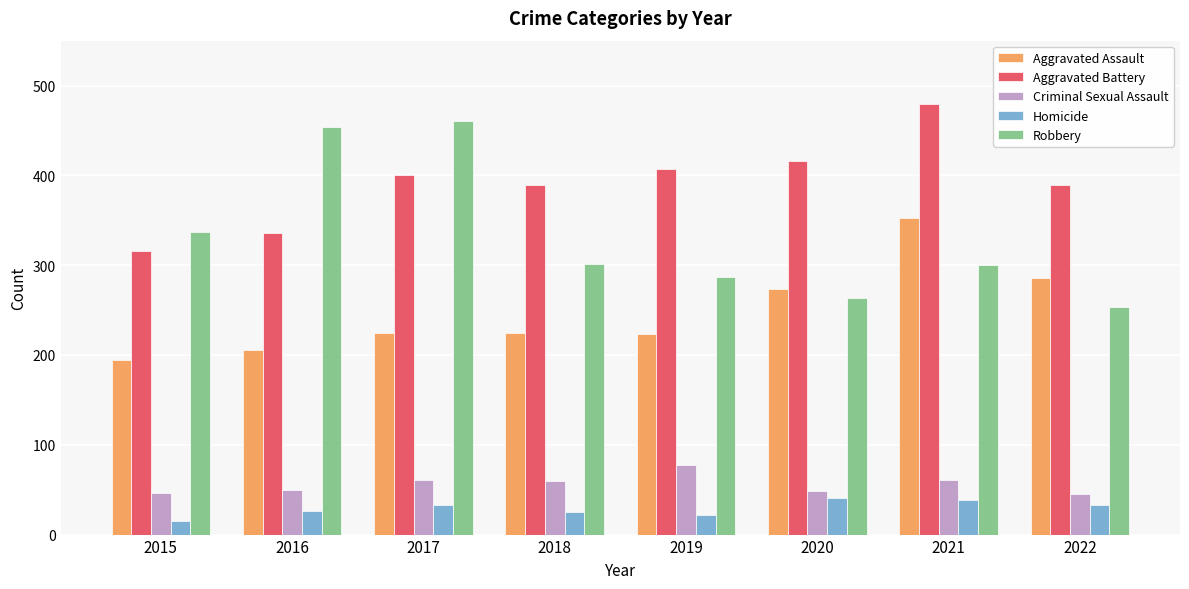

What is the sum of the Robbery values at 2017 and 2018?

761